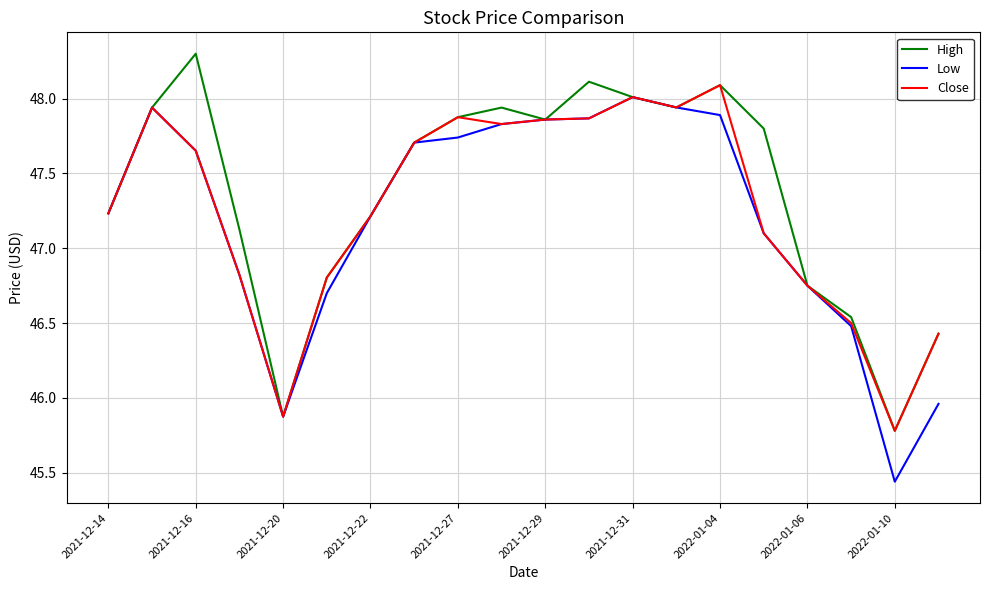

What is the maximum value for Close?

48.1